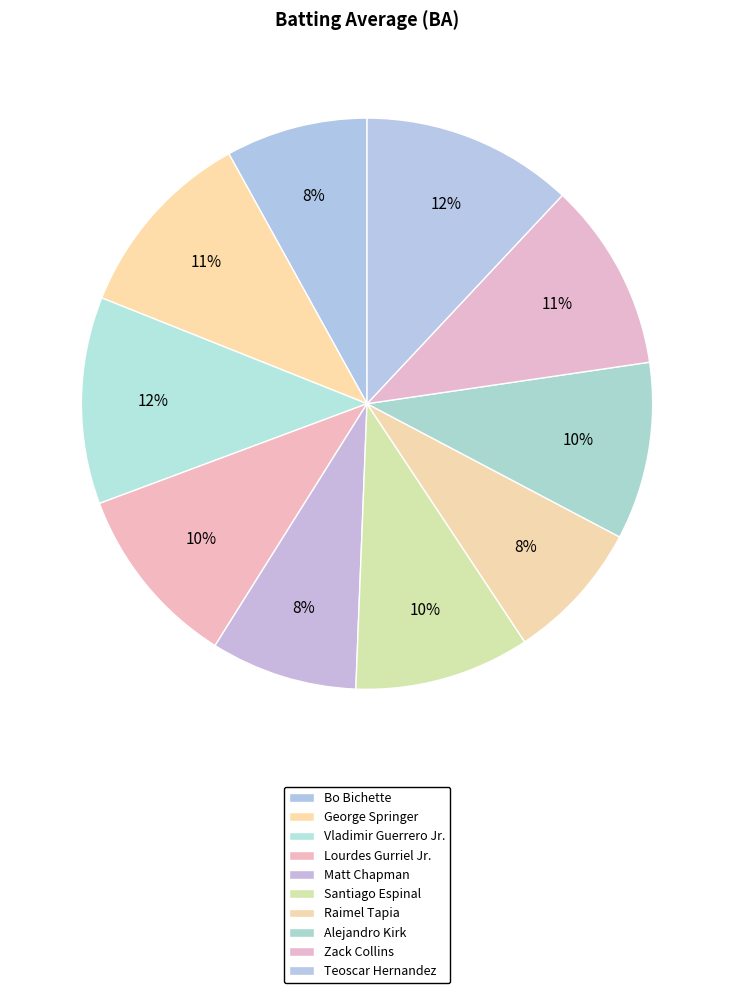

Rank the categories by value from highest to lowest.

Teoscar Hernandez, Vladimir Guerrero Jr., George Springer, Zack Collins, Lourdes Gurriel Jr., Alejandro Kirk, Santiago Espinal, Matt Chapman, Bo Bichette, Raimel Tapia